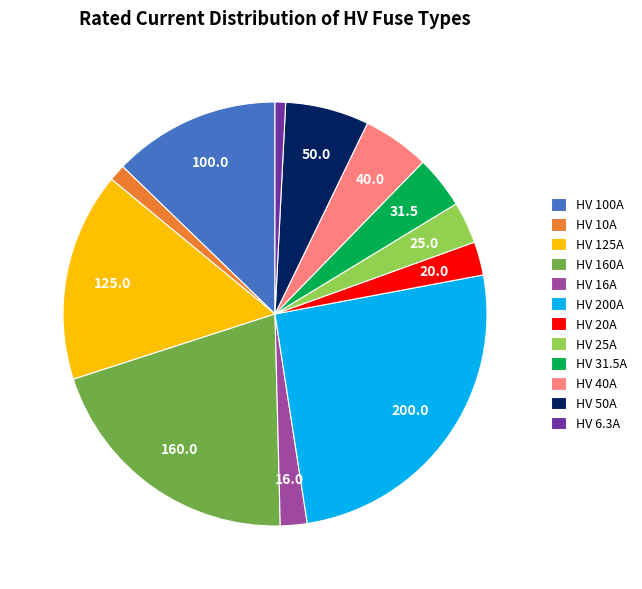

What is the ratio of the value at HV 25A to the value at HV 6.3A?

4.0